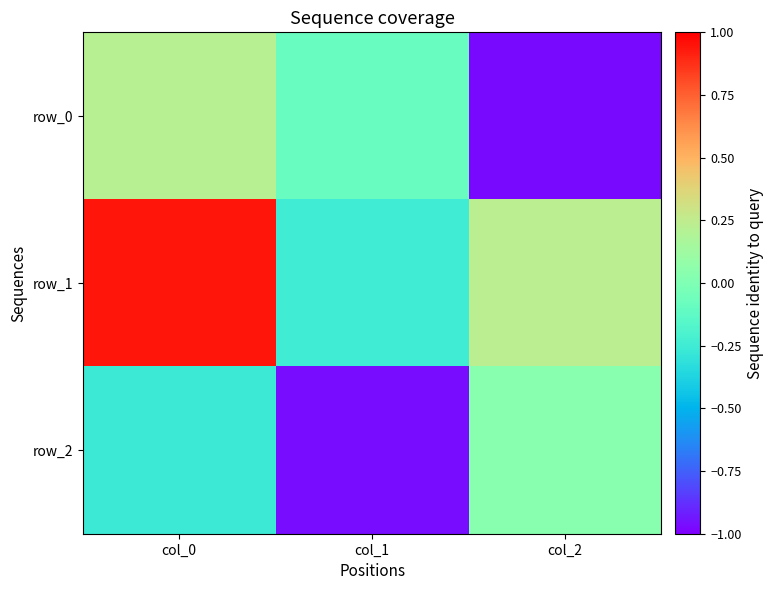

Is it true that row_0 equals 0.2 at col_0?

True